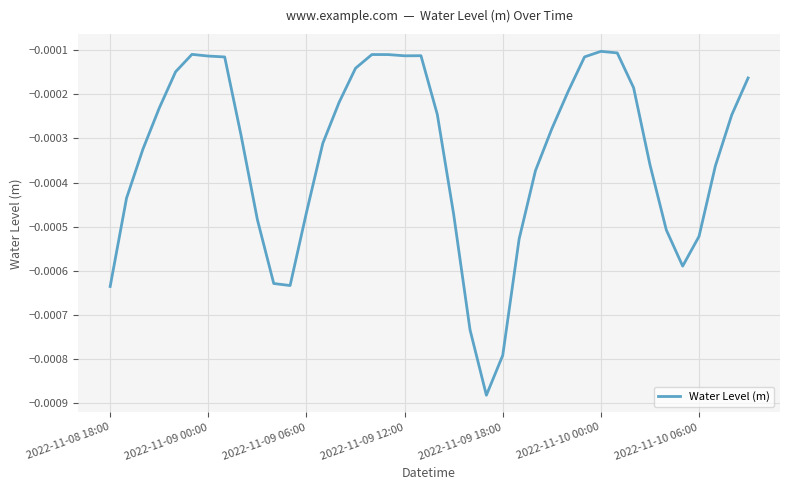

Is this an area chart (filled region under the line)?

No